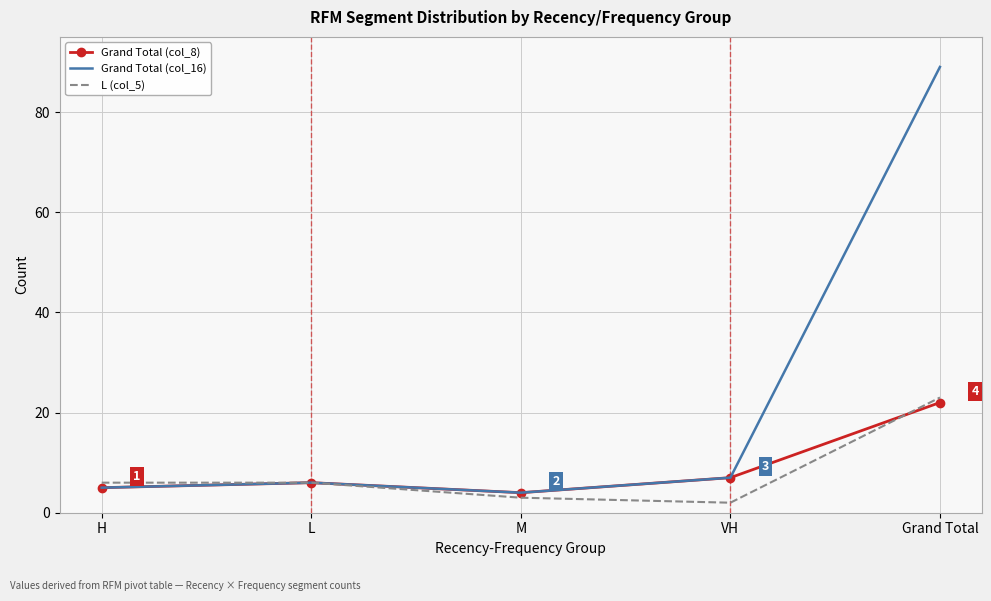

Reading left to right, list all the values displayed in this chart.

Grand Total (col_8): 5	6	4	7	22
Grand Total (col_16): 5	6	4	7	89
L (col_5): 6	6	3	2	23